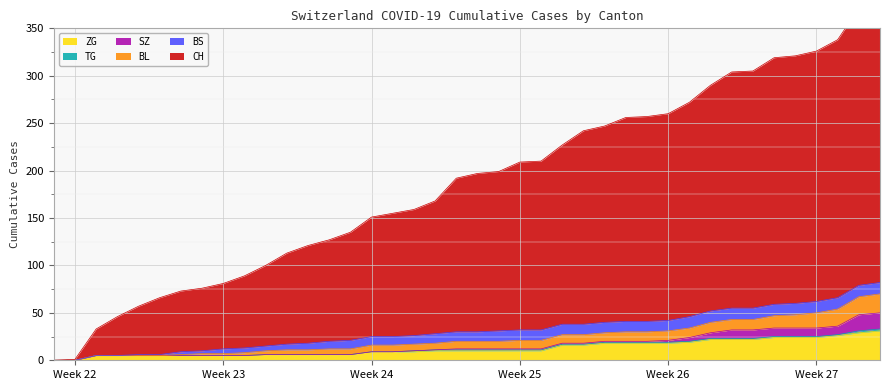

What is the value of the ZG point at the 25th from the left?

16